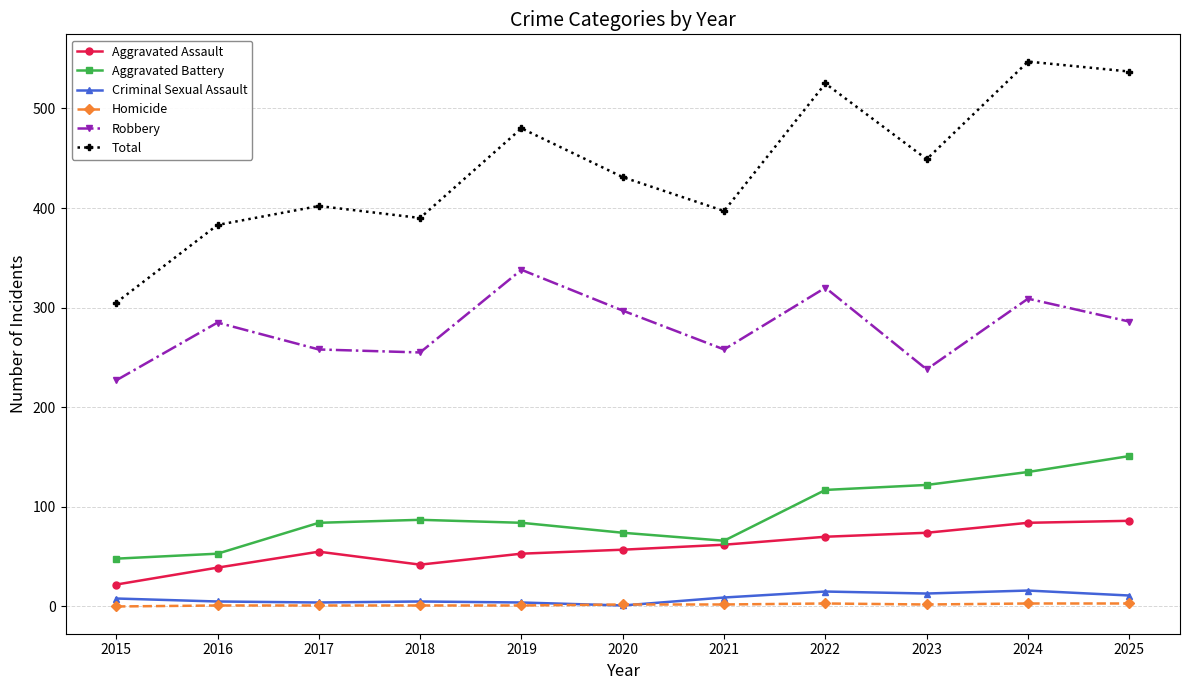

Which series has the largest range (max minus min)?

Total